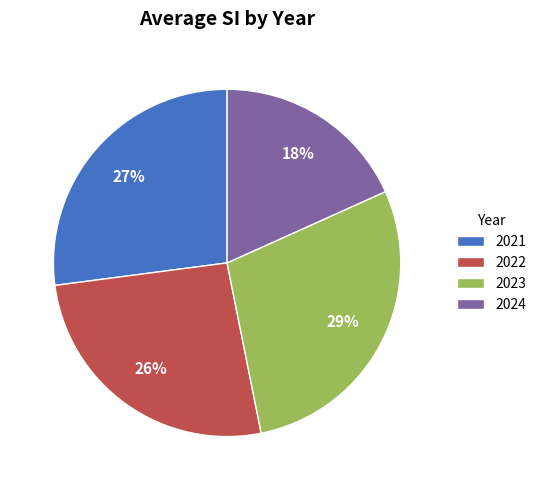

Count the number of slices in the pie.

4